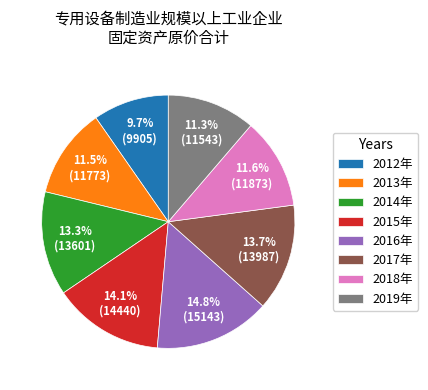

To the nearest percent, what is the difference between the largest and smallest slice percentages?

5%